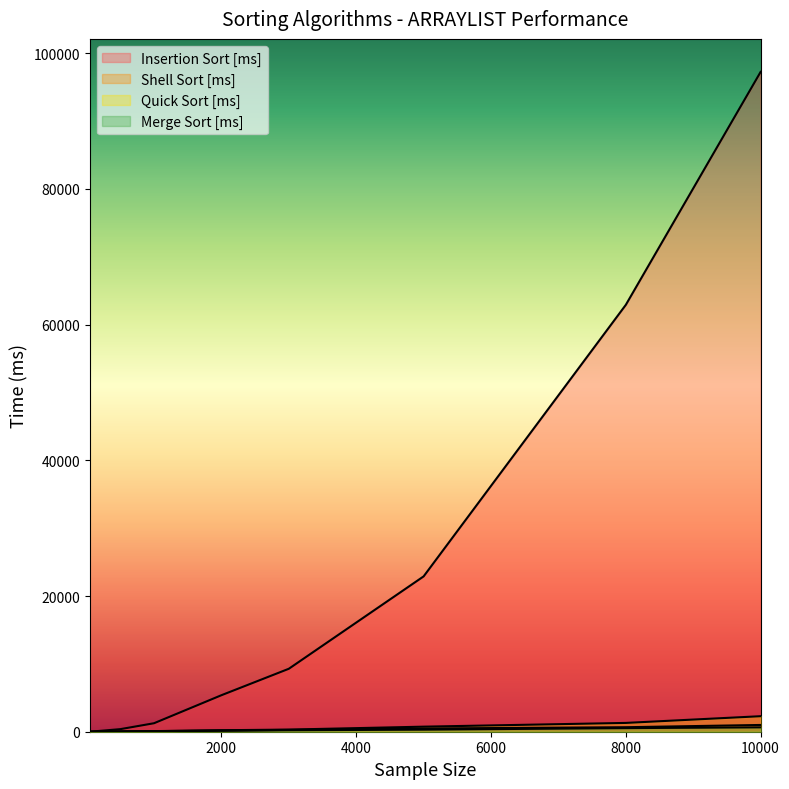

Does the chart display data point markers on the line(s)?

No